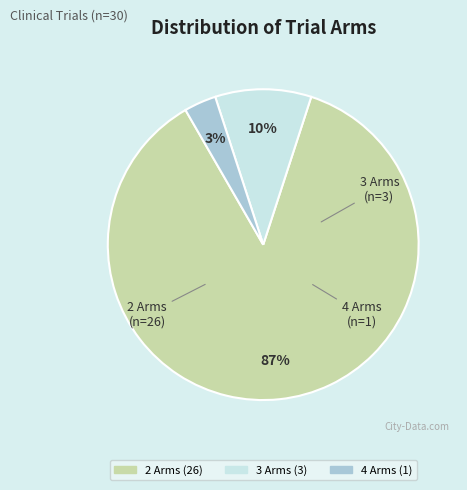

Count the number of slices in the pie.

3